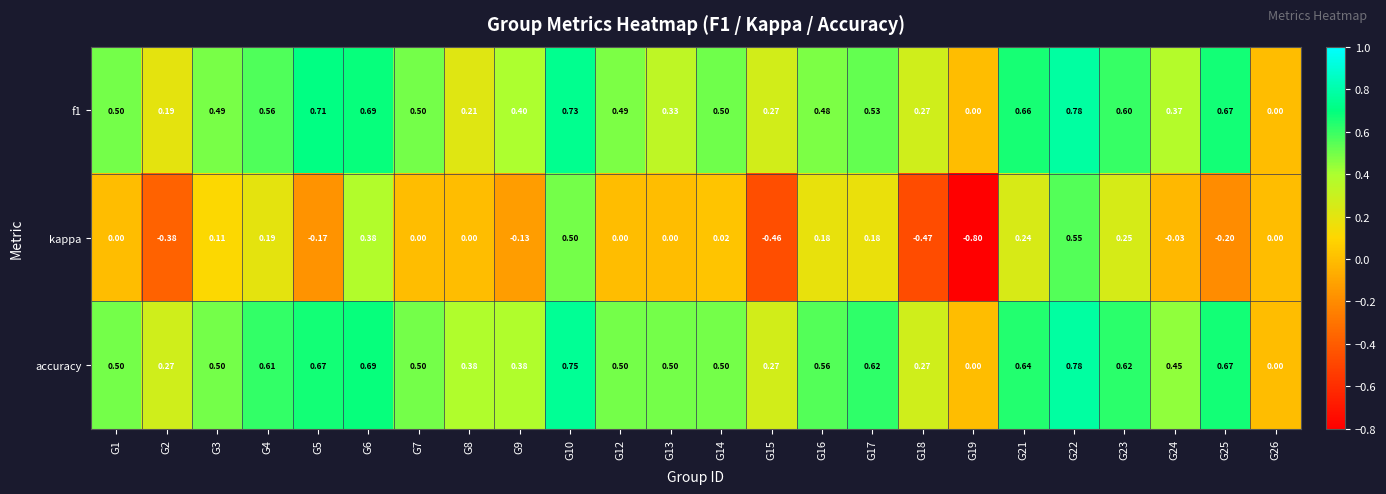

Which series changed the most between G2 and G16?

kappa